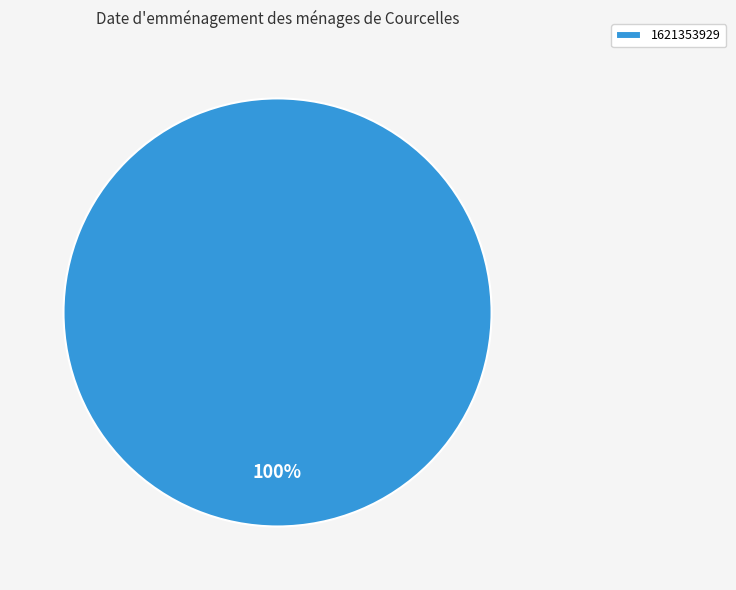

To the nearest percent, what portion does 1621353929 represent?

100%